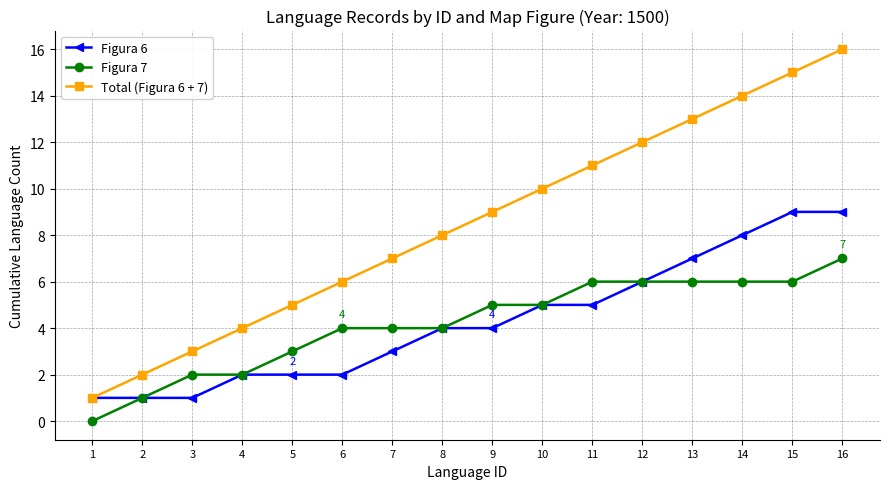

Read the Figura 6 value at 3.

1